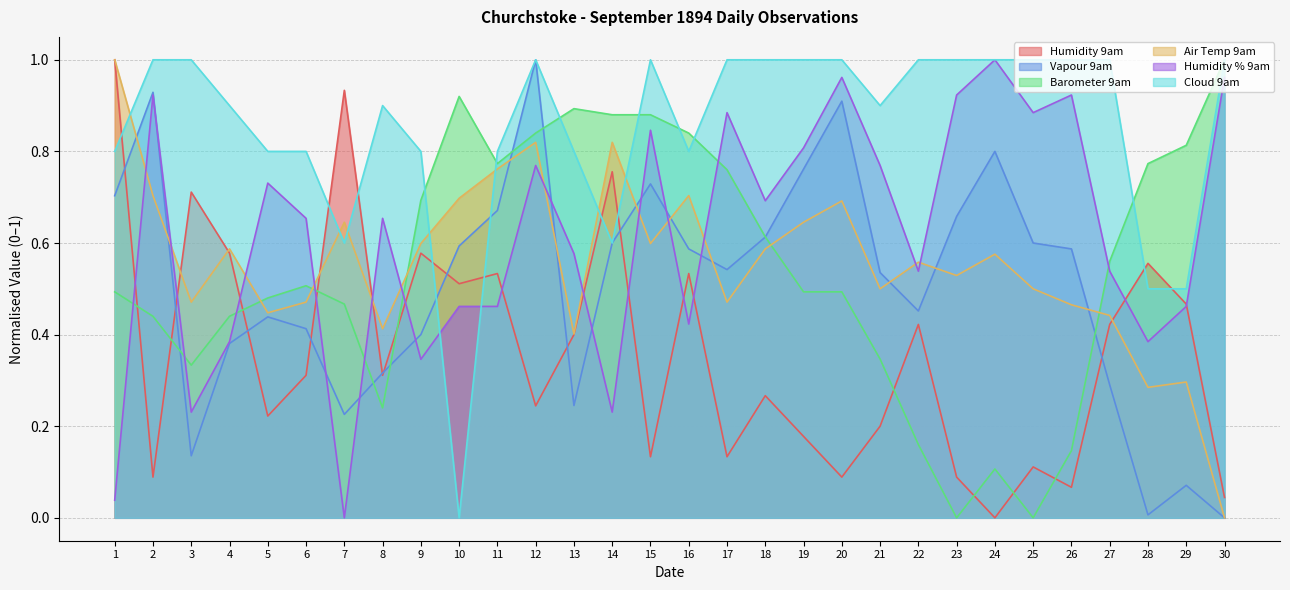

What is the average value of the Barometer 9am series?

0.5